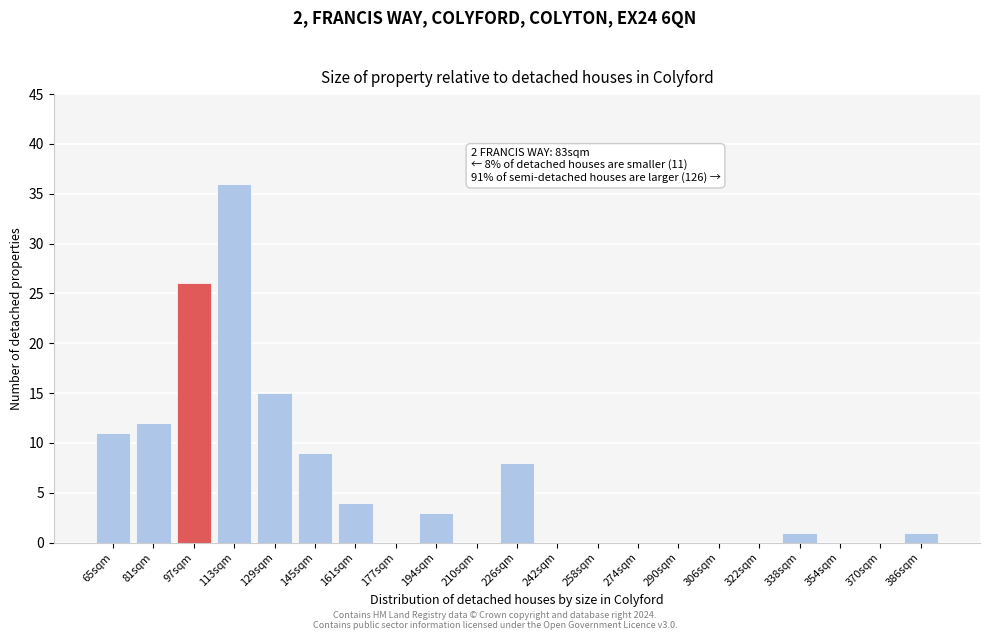

Reading left to right, list all the values displayed in this chart.

65sqm=11	81sqm=12	97sqm=26	113sqm=36	129sqm=15	145sqm=9	161sqm=4	177sqm=0	194sqm=3	210sqm=0	226sqm=8	242sqm=0	258sqm=0	274sqm=0	290sqm=0	306sqm=0	322sqm=0	338sqm=1	354sqm=0	370sqm=0	386sqm=1